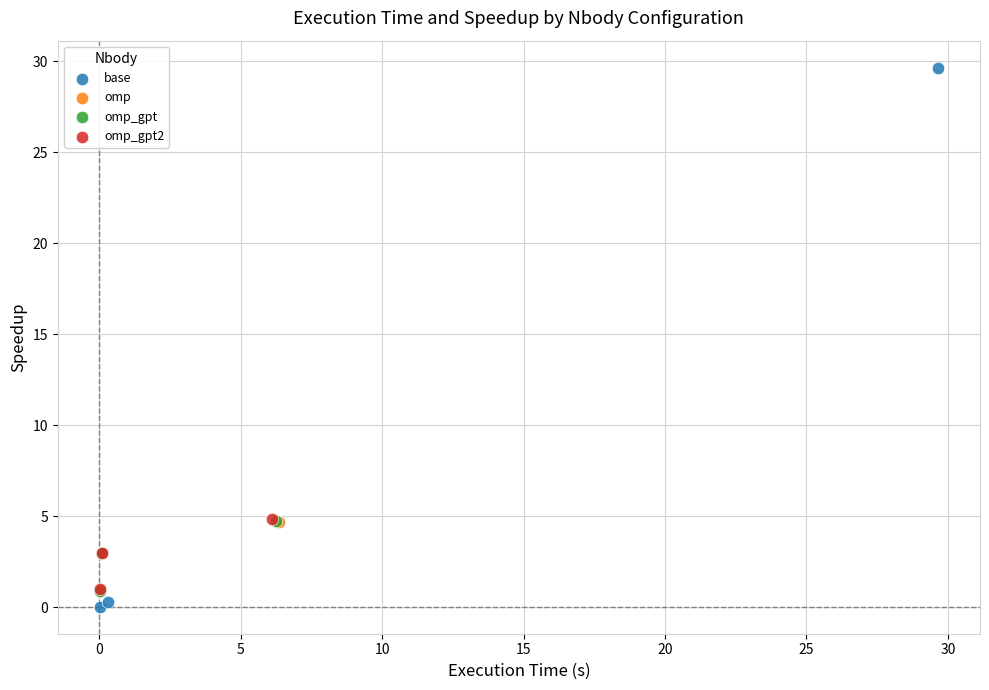

Which series reaches the maximum Y coordinate?

base